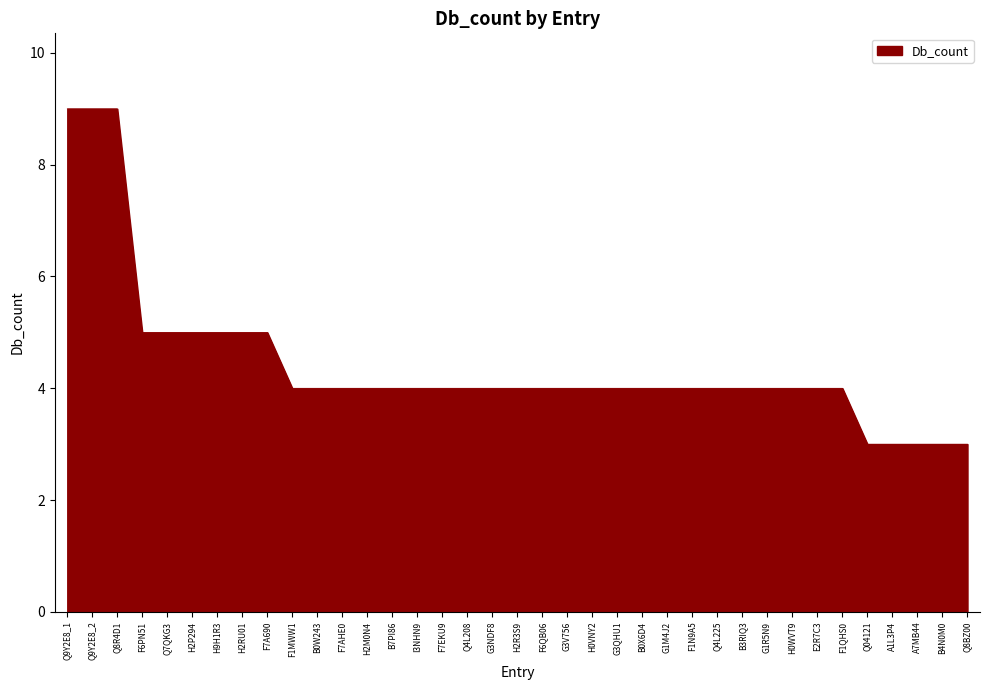

How many lines are shown in the chart?

1